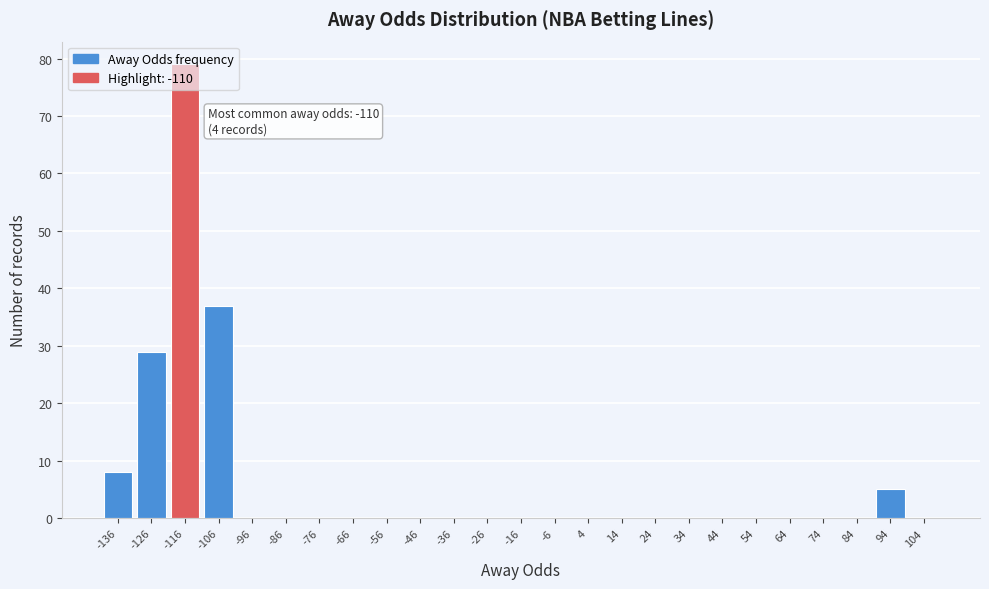

Where is the data nearest to the value 39?

-106